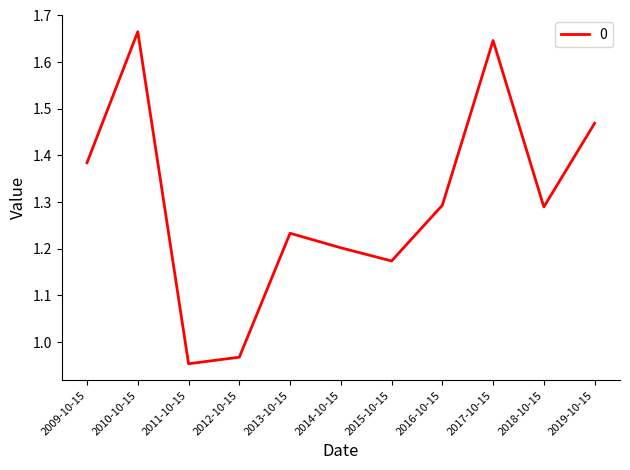

What position from the left is 2016-10-15?

8